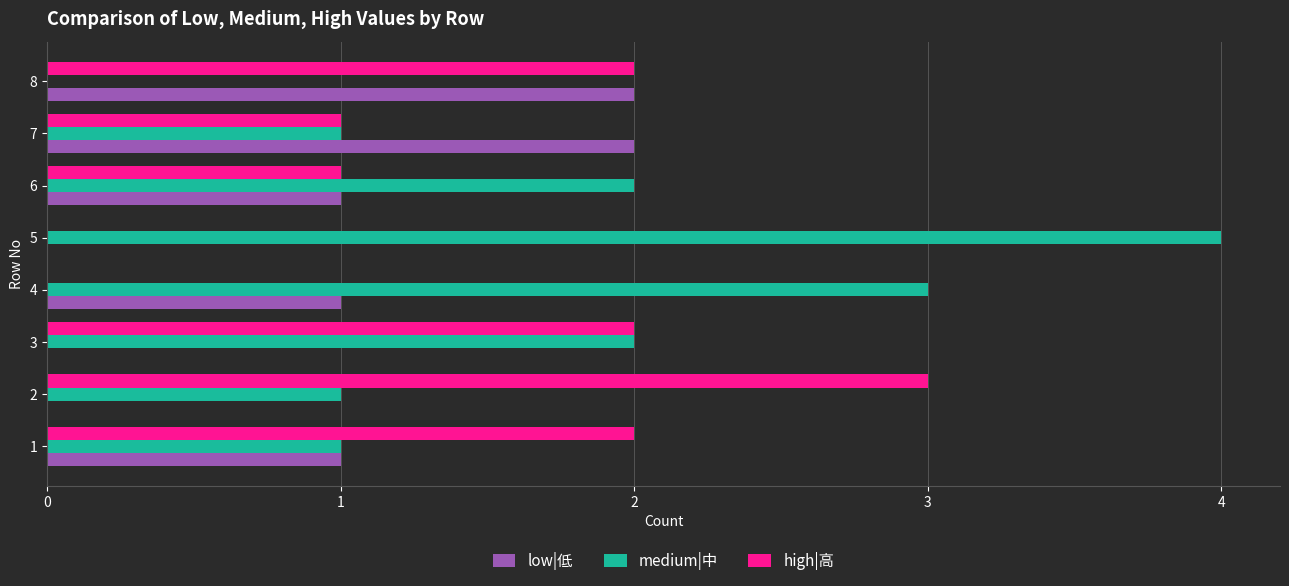

What is the total value across all series at 5?

4